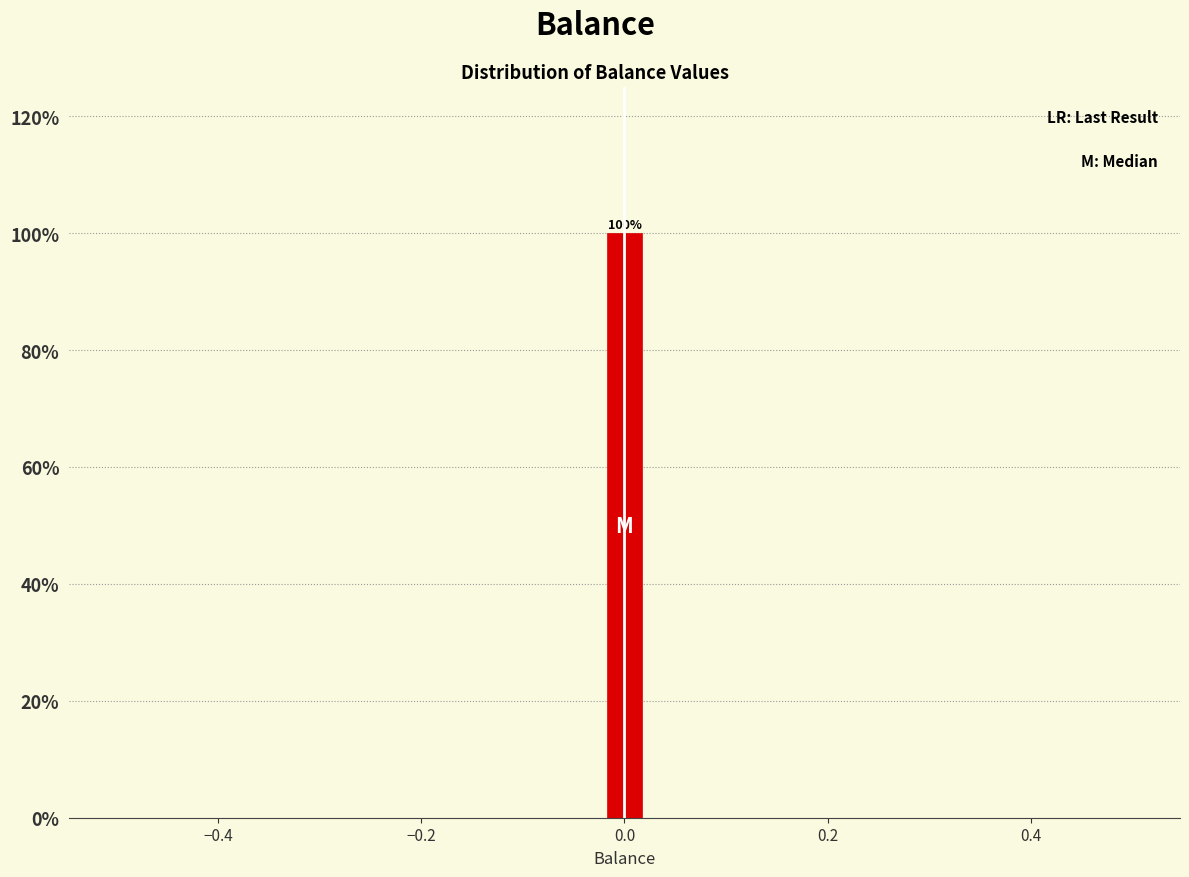

Around what value on the x-axis is the tallest bar? Give the approximate position of its centre, as read against the axis.

0.00